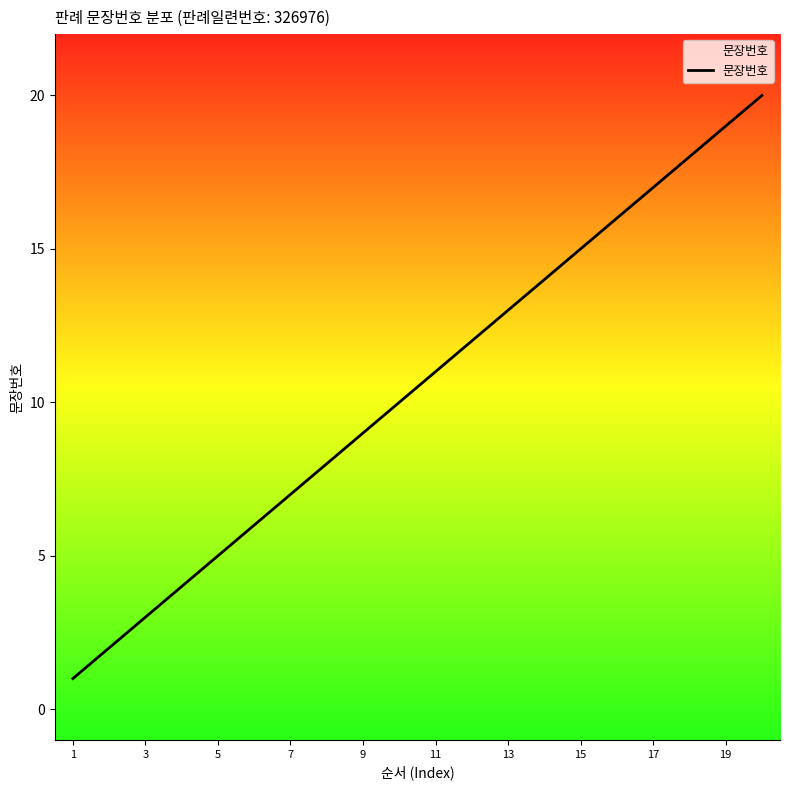

What is the maximum value shown in the chart?

20